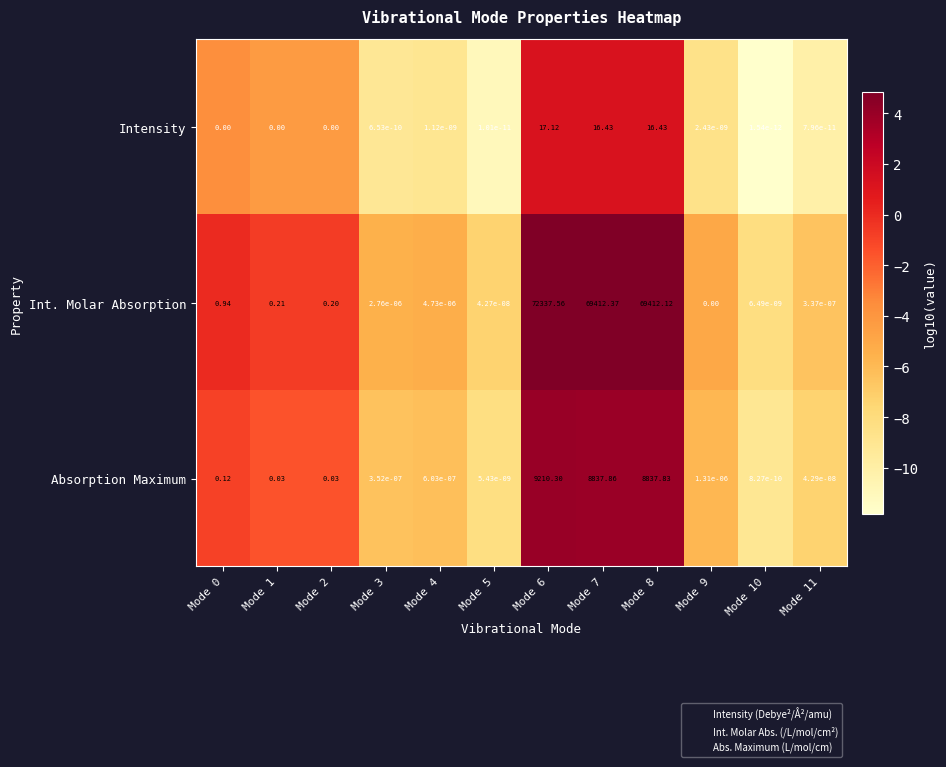

Count the number of categories in the chart.

12